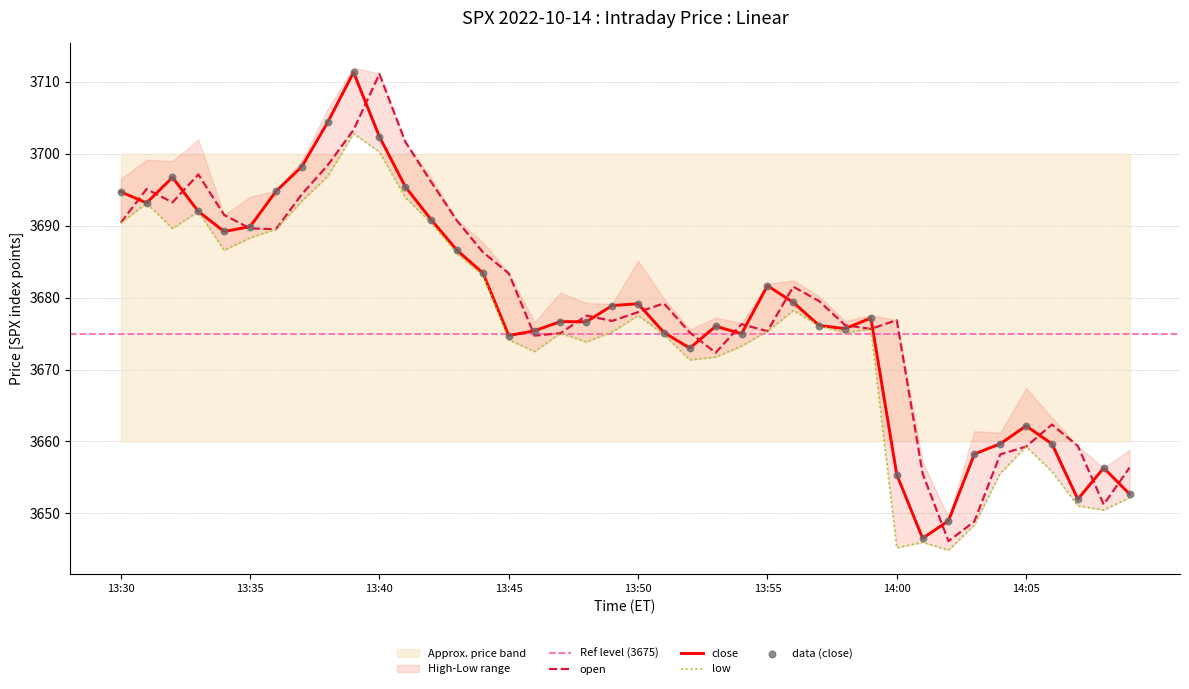

Which series contains the highest Y value?

close